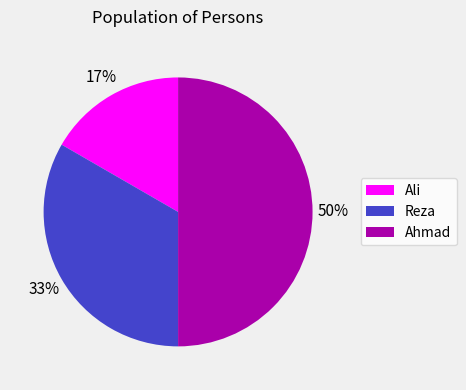

Which slice is the largest?

Ahmad